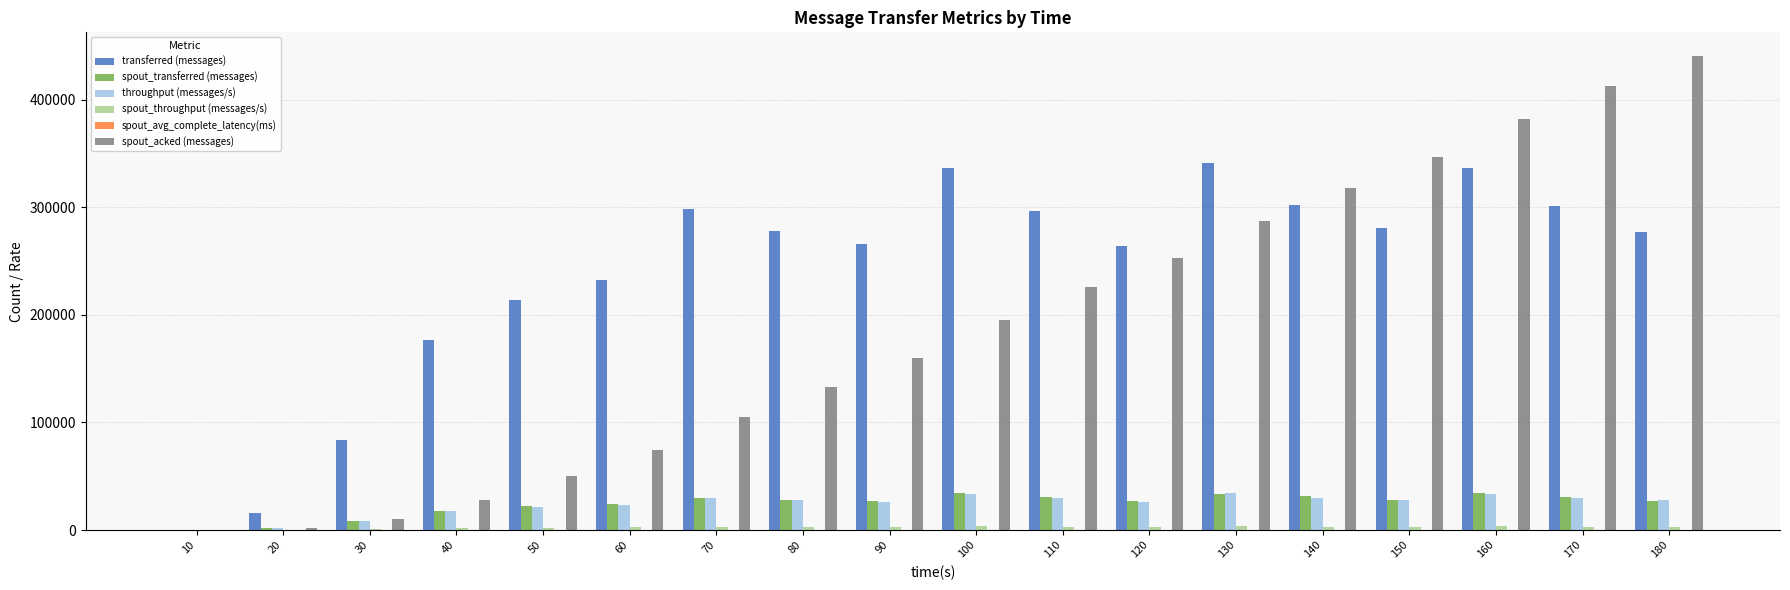

Which category has the highest value across all series?

180